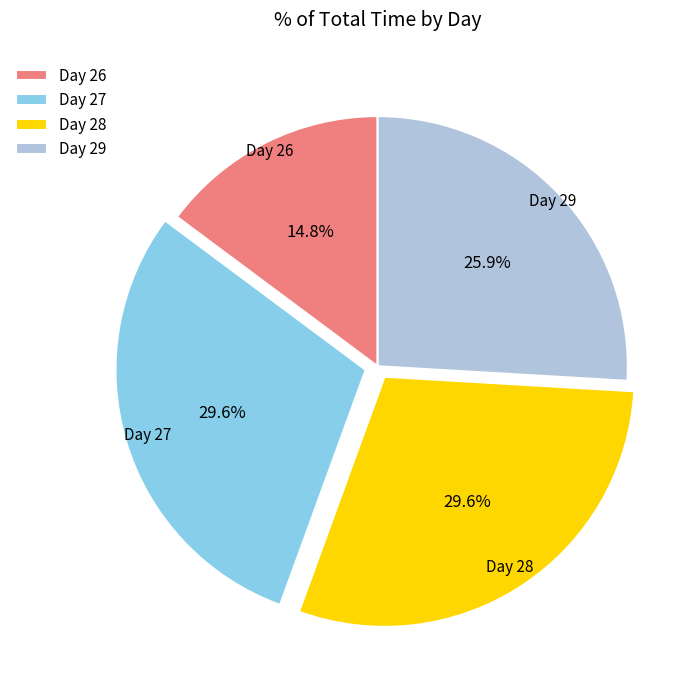

Which has a higher value, Day 27 or Day 26?

Day 27